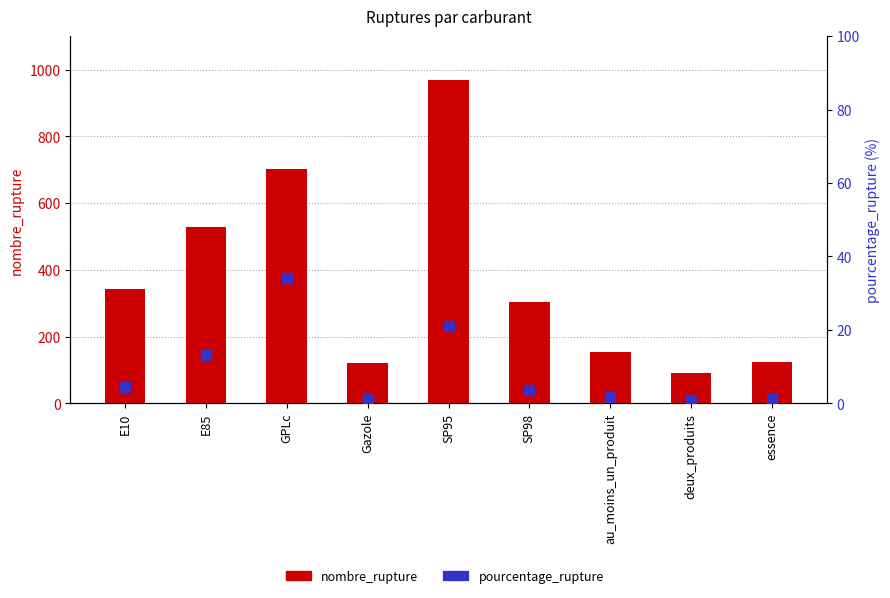

What are all the series names shown in the legend?

nombre_rupture, pourcentage_rupture